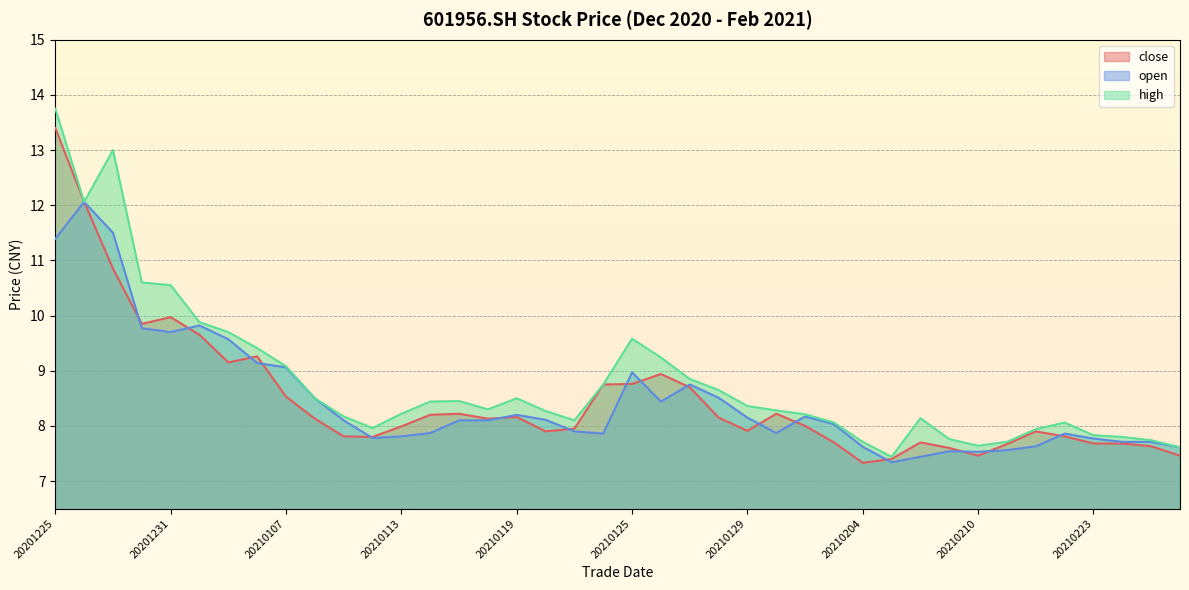

In open, how many points are higher than both neighbors (excluding endpoints)?

8